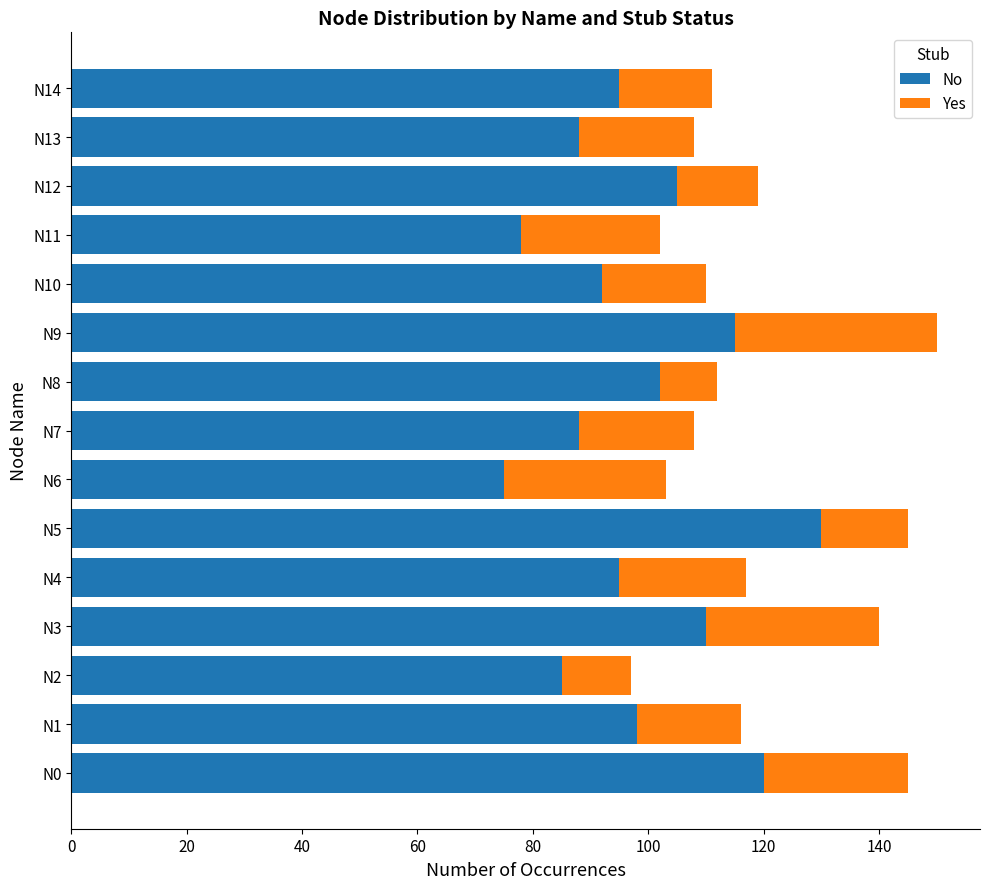

What is the average value of the No series?

98